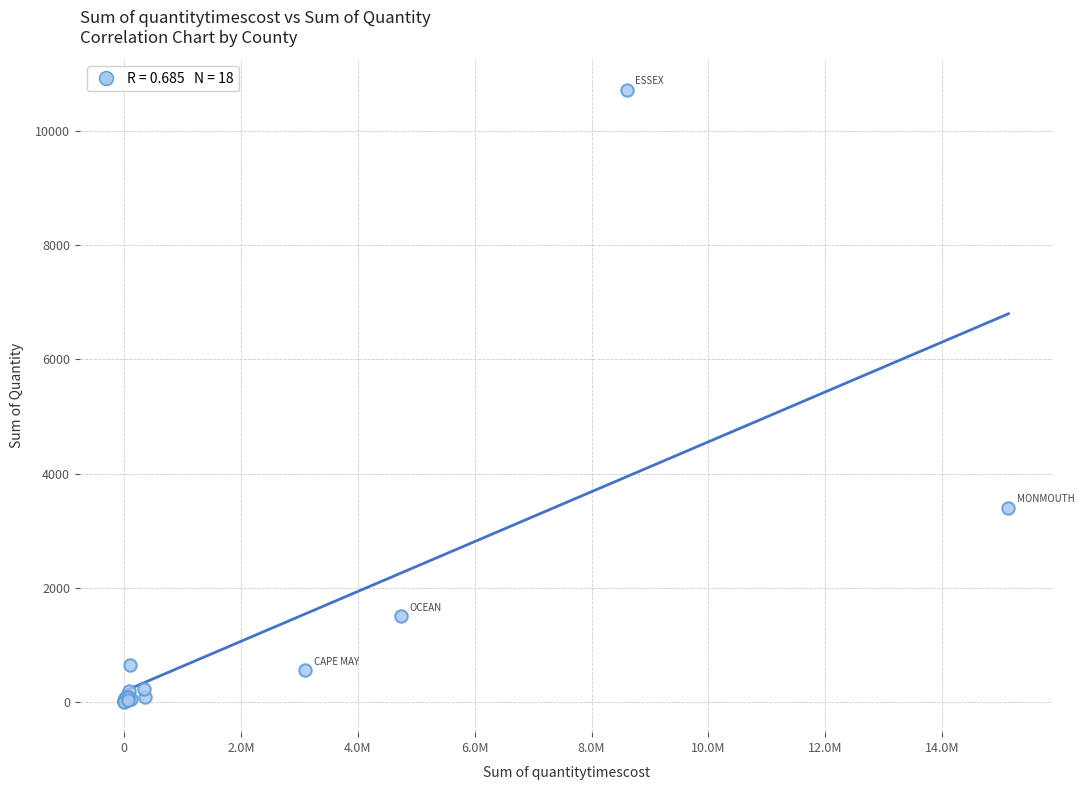

What Y value in the scatter plot is closest to 5364?

3400